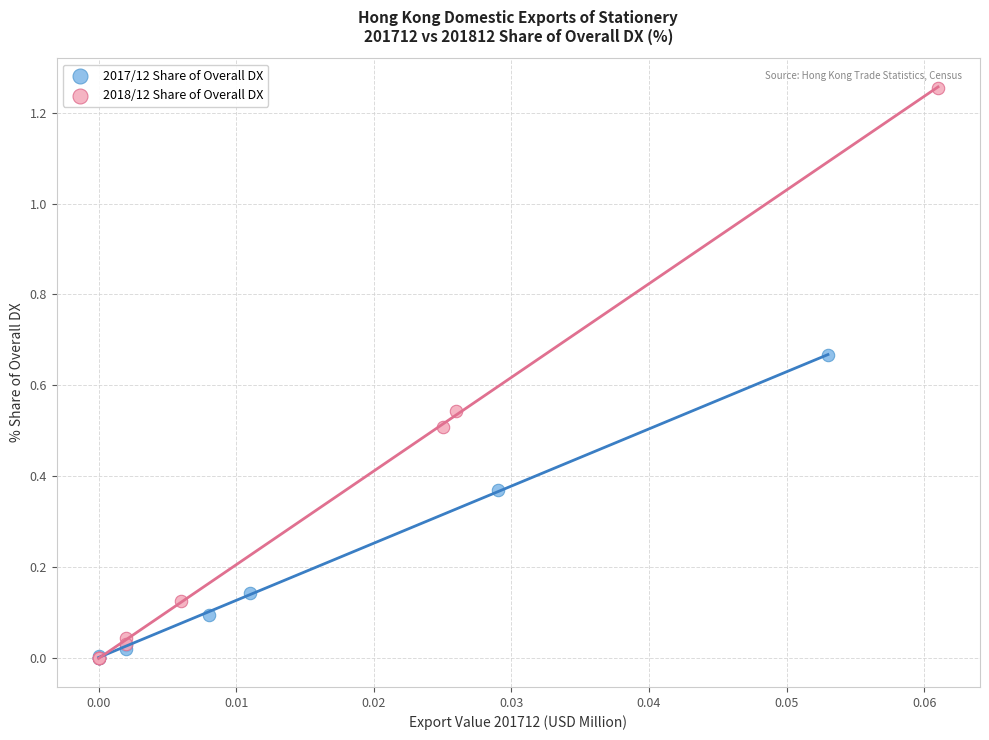

Which series has the widest spread of Y values?

2018/12 Share of Overall DX